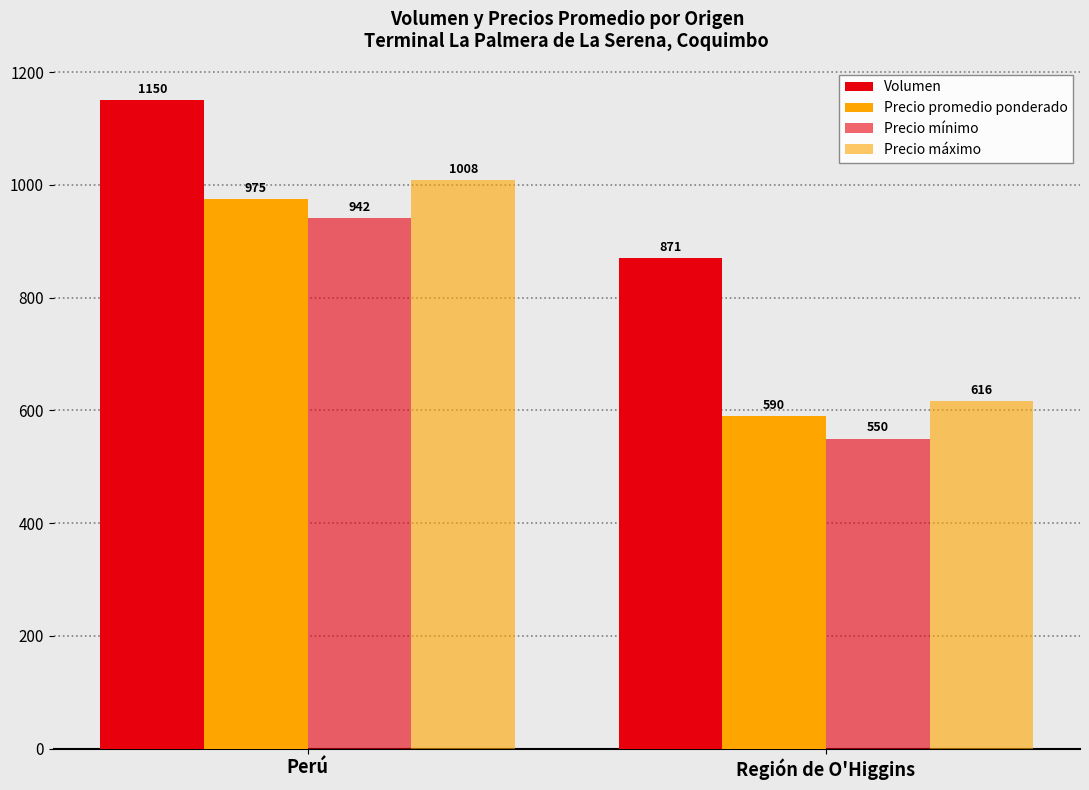

What is the label of the 2nd bar from the left?

Región de O'Higgins